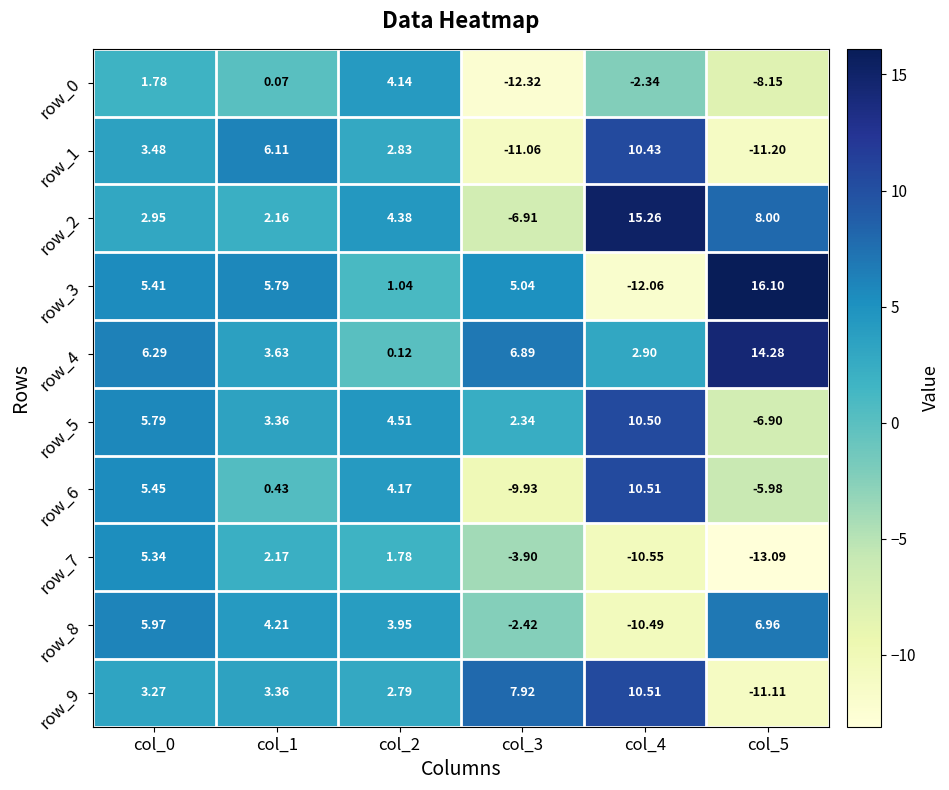

At which label does row_4 first exceed 6?

col_0